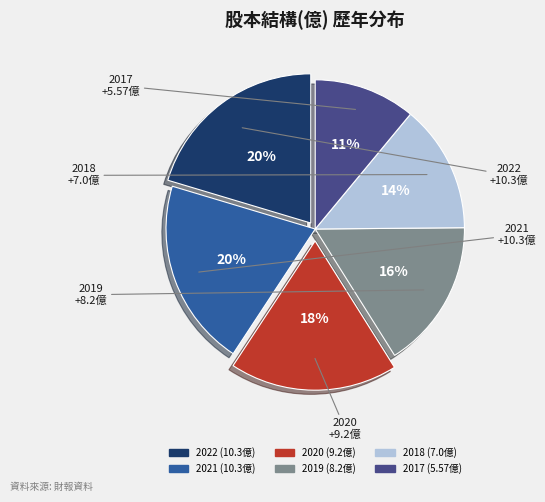

Is there a majority slice in this chart?

No